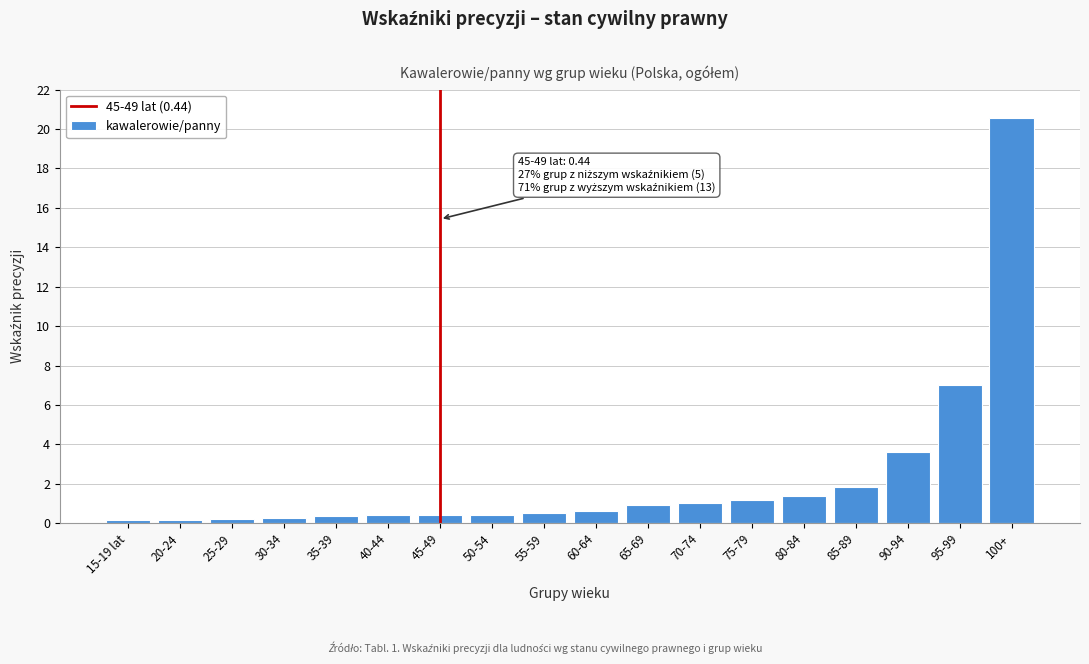

At which label is the value closest to 10?

95-99